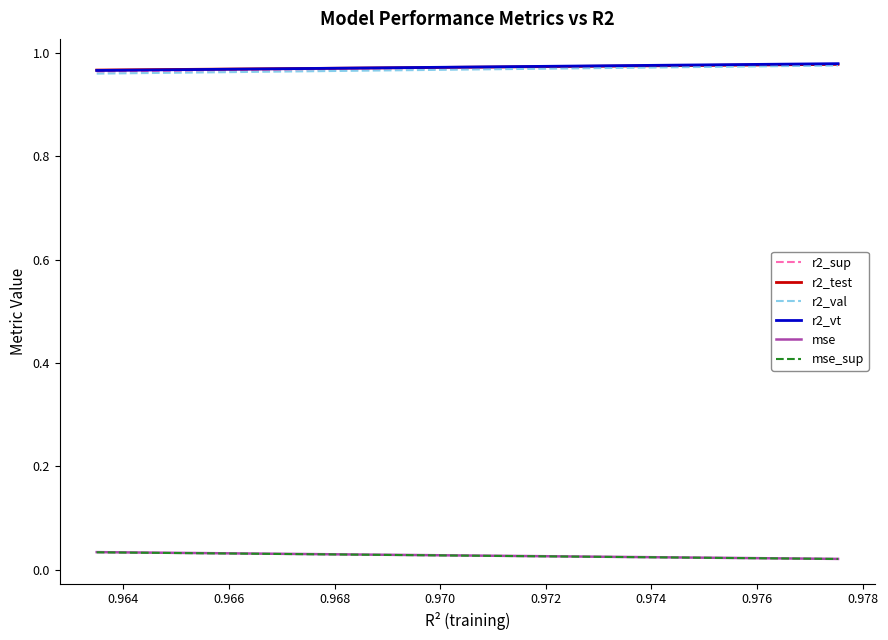

True or false: mse_sup and r2_test cross at least once.

False